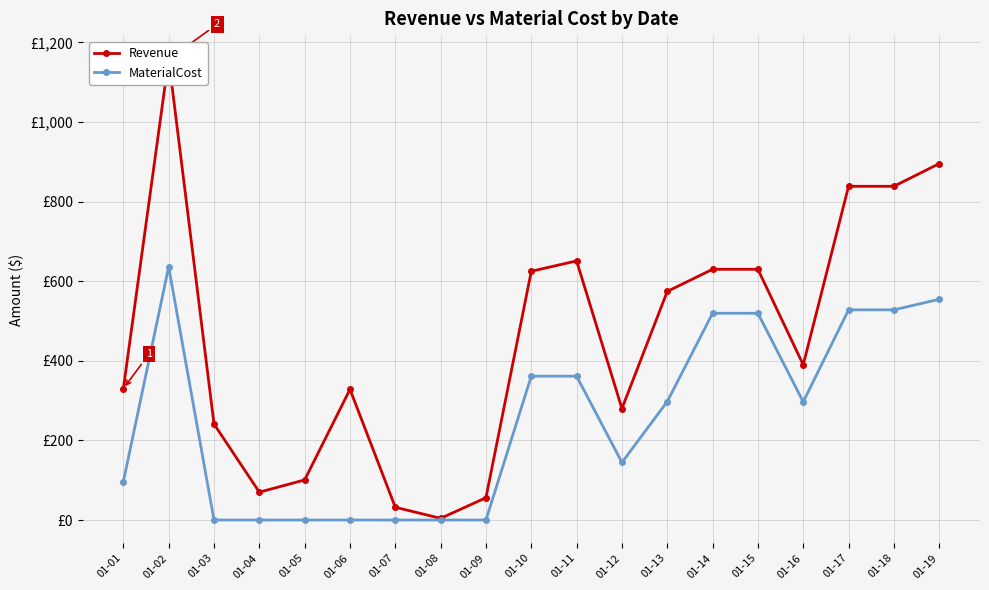

Rank the categories by Revenue value from highest to lowest.

01-02, 01-19, 01-17, 01-18, 01-11, 01-14, 01-15, 01-10, 01-13, 01-16, 01-01, 01-06, 01-12, 01-03, 01-05, 01-04, 01-09, 01-07, 01-08